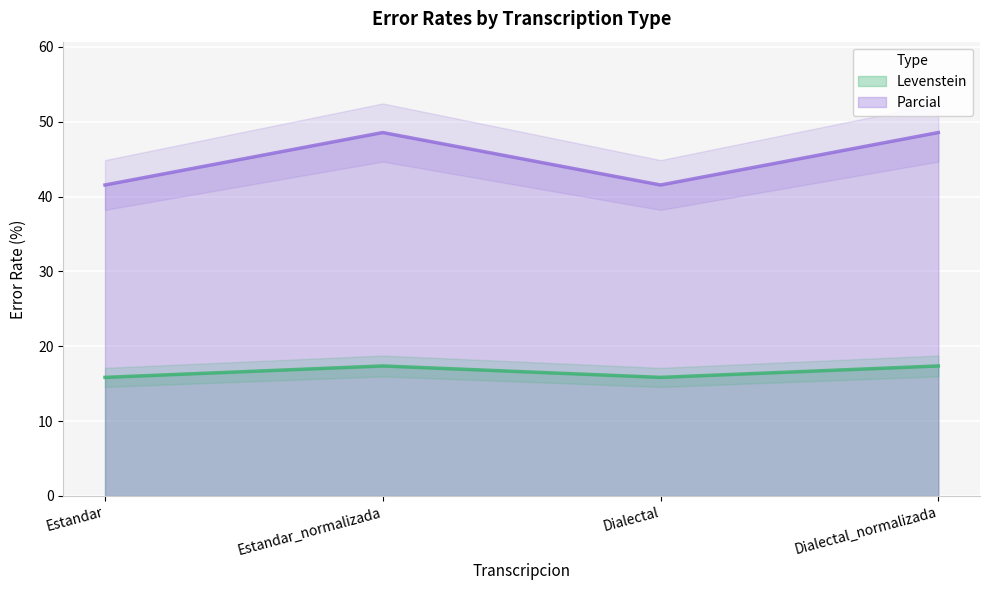

What is the average value of the Levenstein series?

16.6